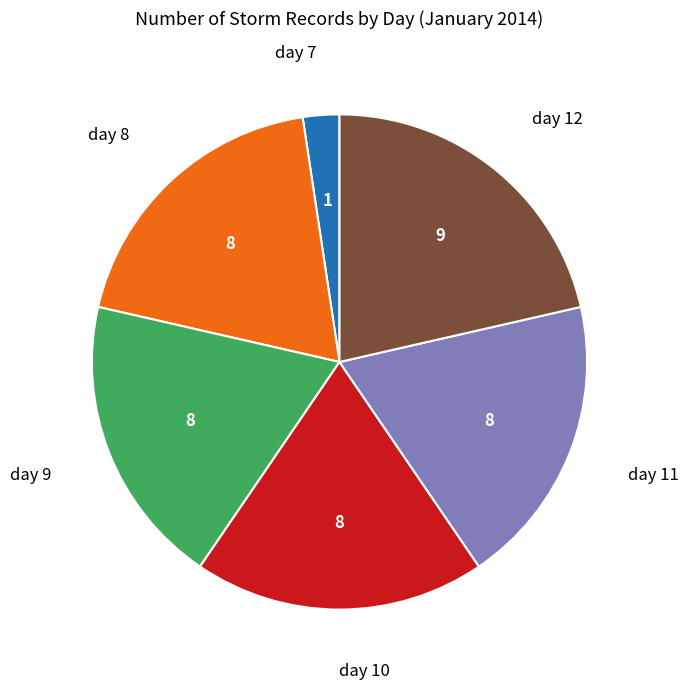

Does any single category account for the majority?

No